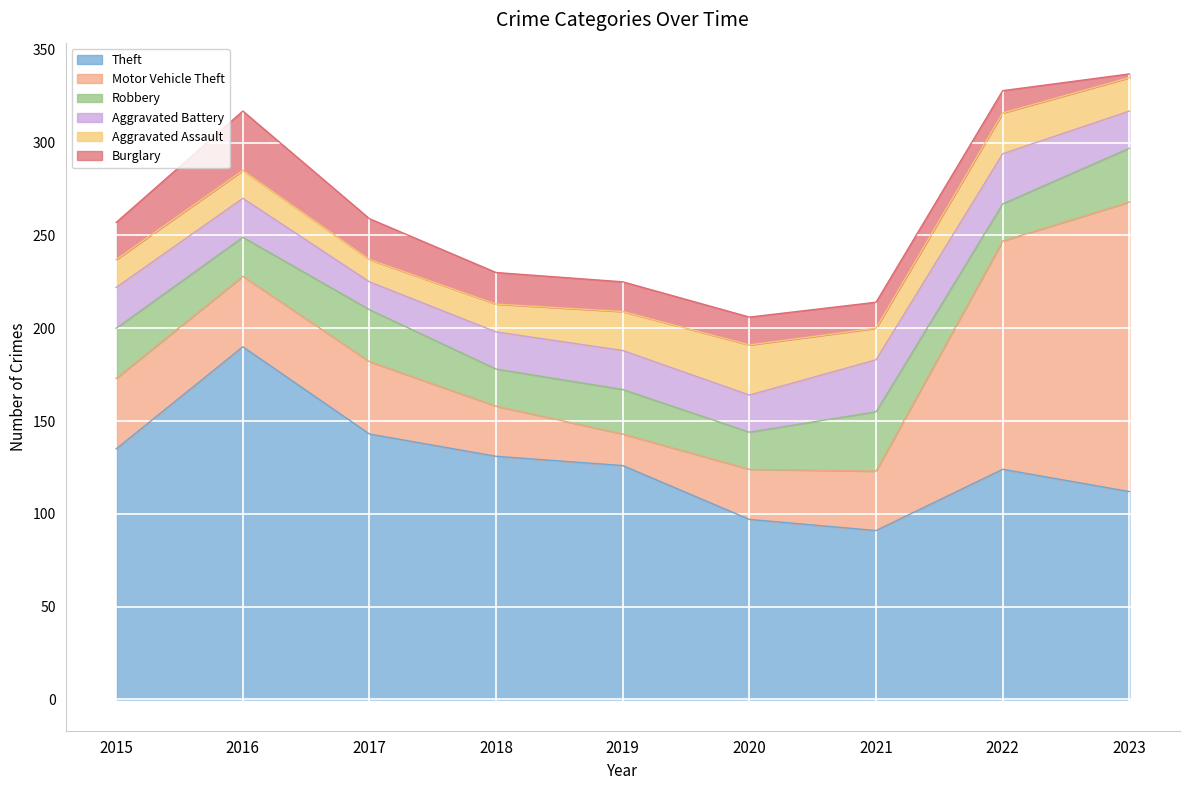

True or false: Aggravated Battery has a value of 20 at 2023.

True